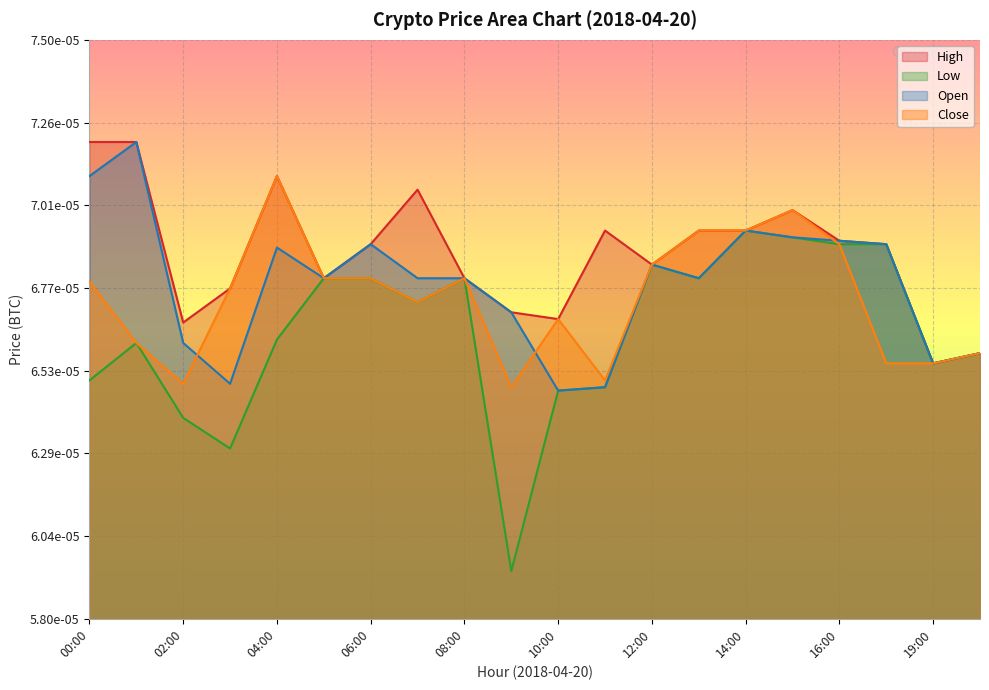

The value of Open at 01:00 is 0.0. True or false?

False